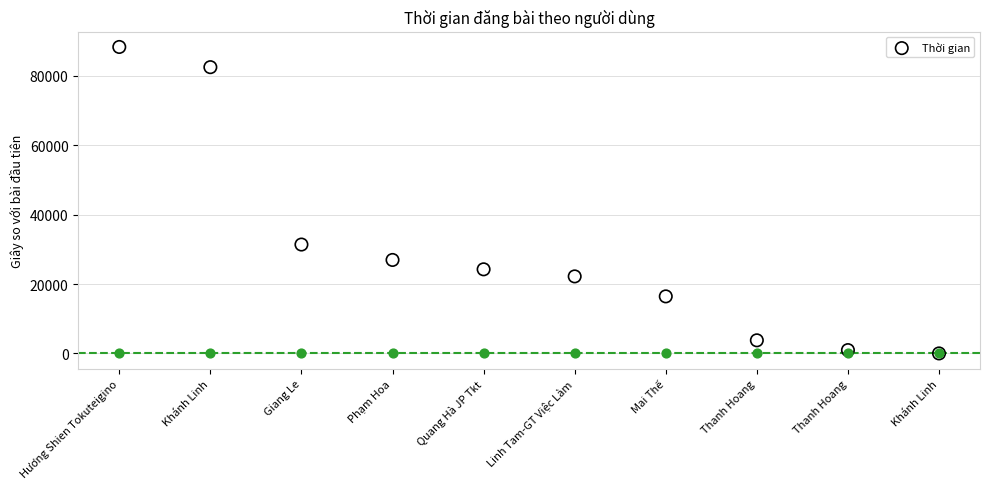

Between Giang Le and Khánh Linh, which is larger?

Khánh Linh